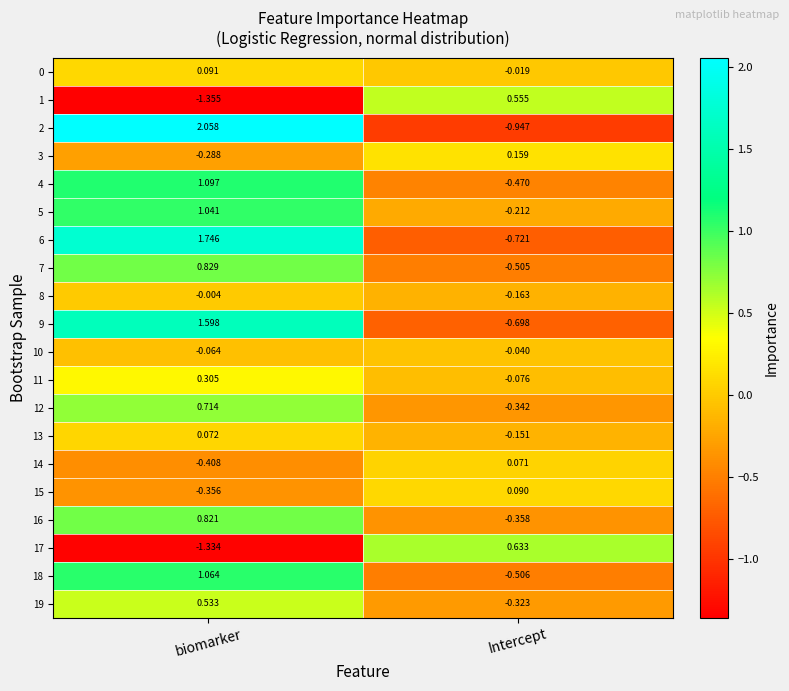

At which category is the sum across all series the highest?

biomarker